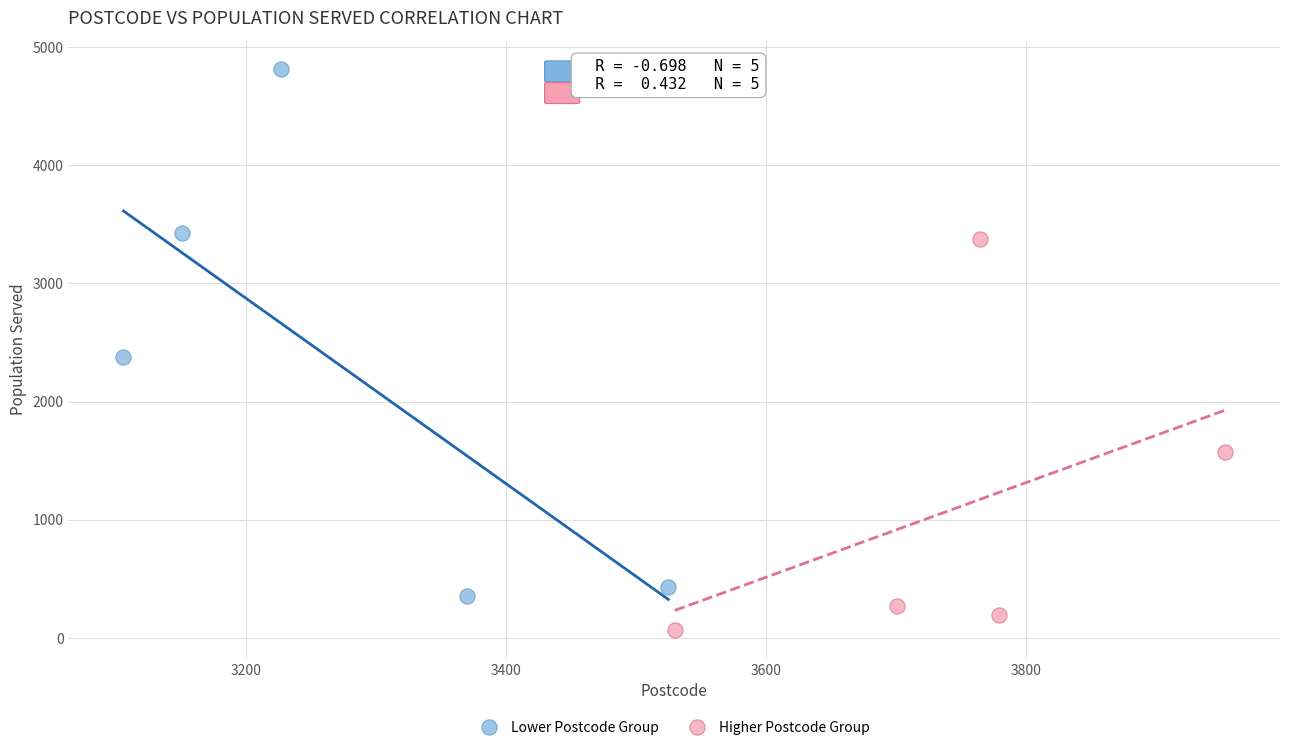

Which series contains the highest Y value?

Lower Postcode Group